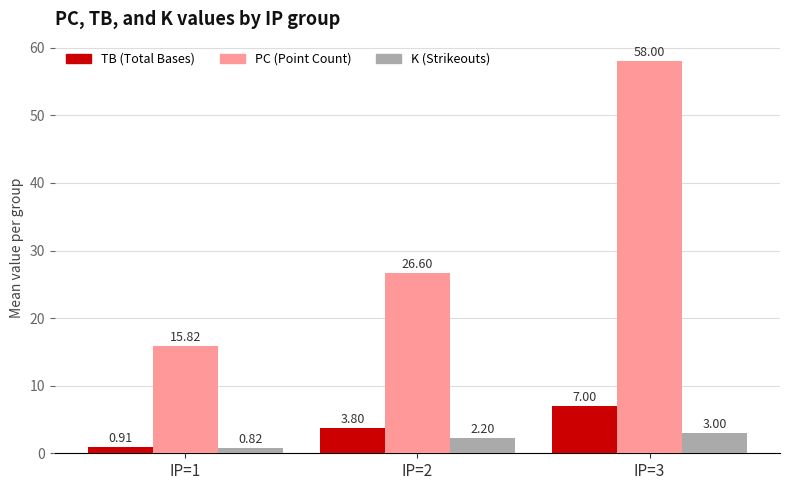

What is the total value across all series at IP=1?

17.6